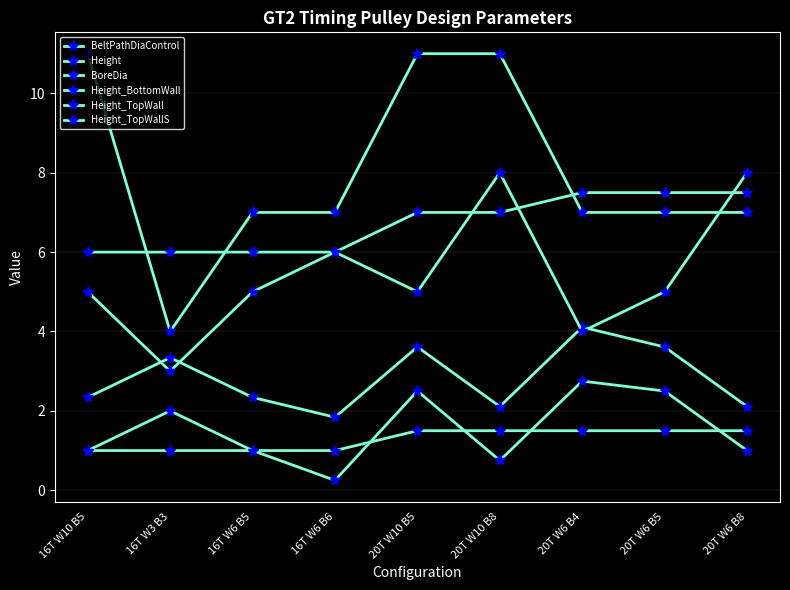

What is the label of the 9th point from the left?

20T W6 B8